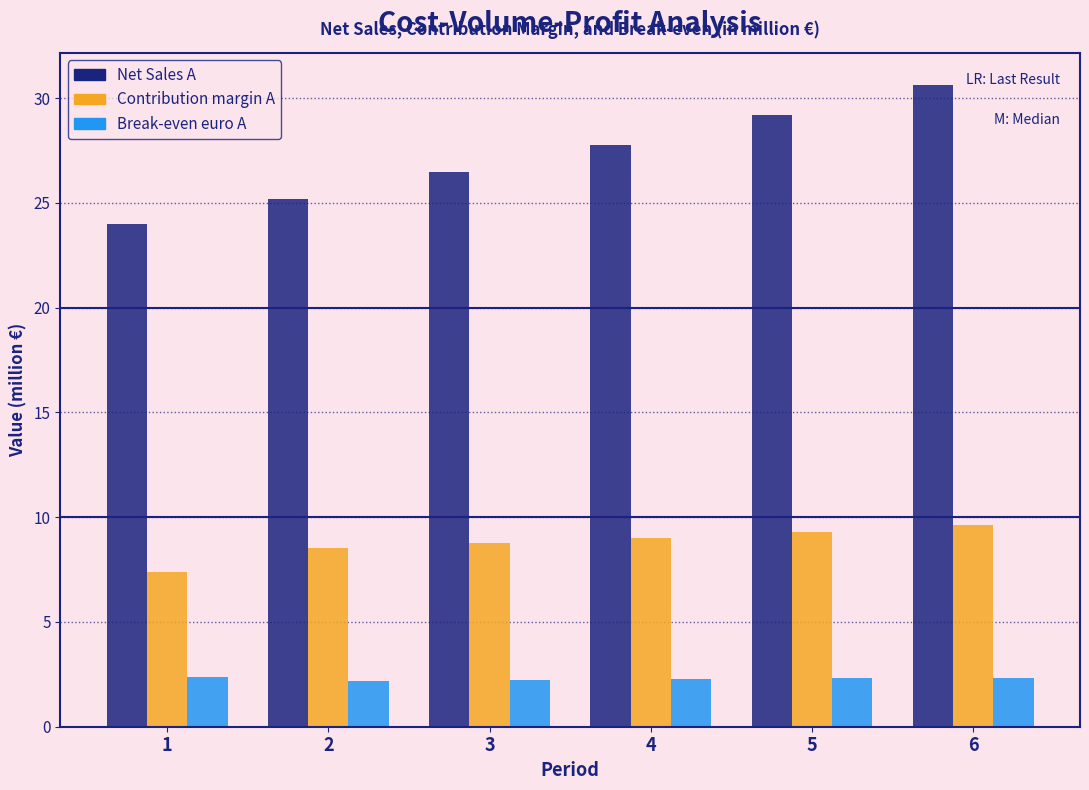

What is the spread (max minus min) of values at 1?

21.6